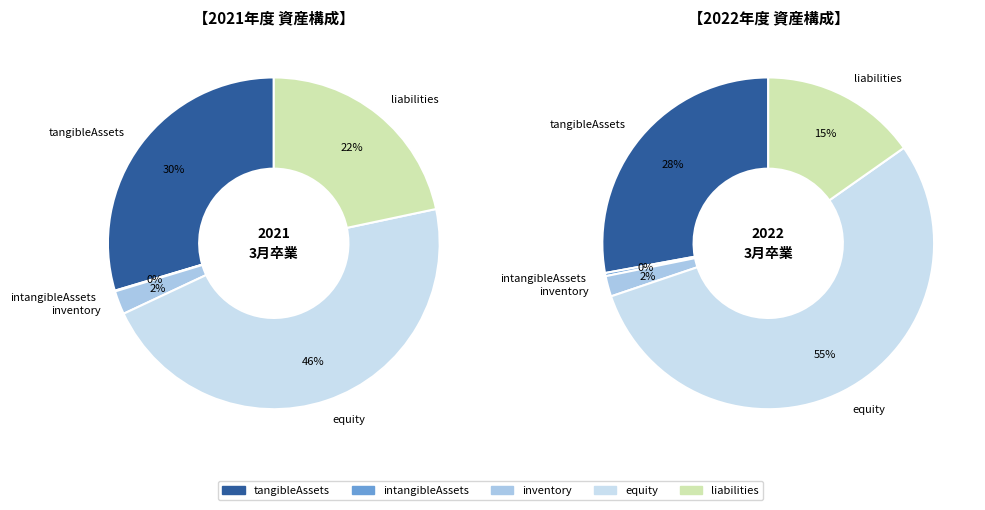

Does 2022 account for over 50% of the chart?

No